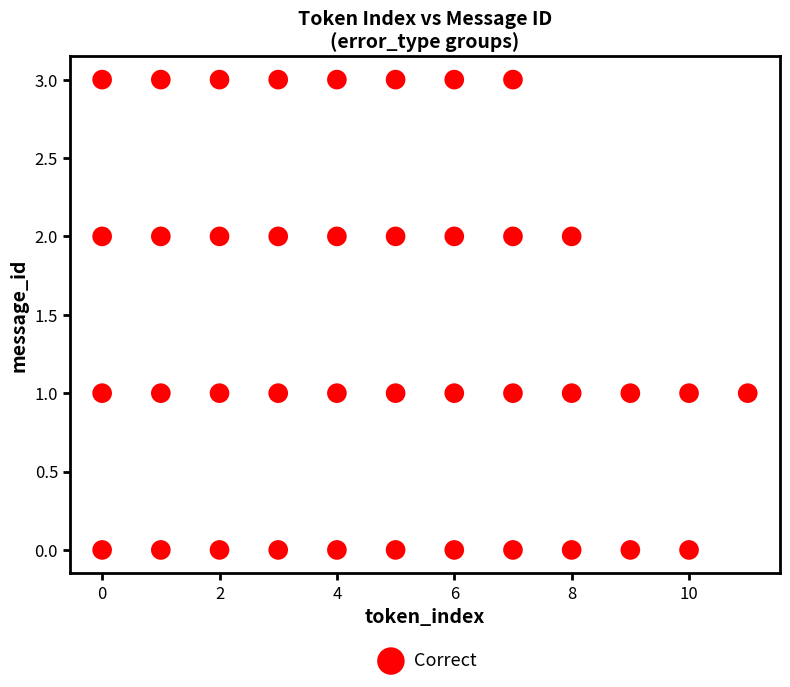

What is the range of X values (max minus min)?

11